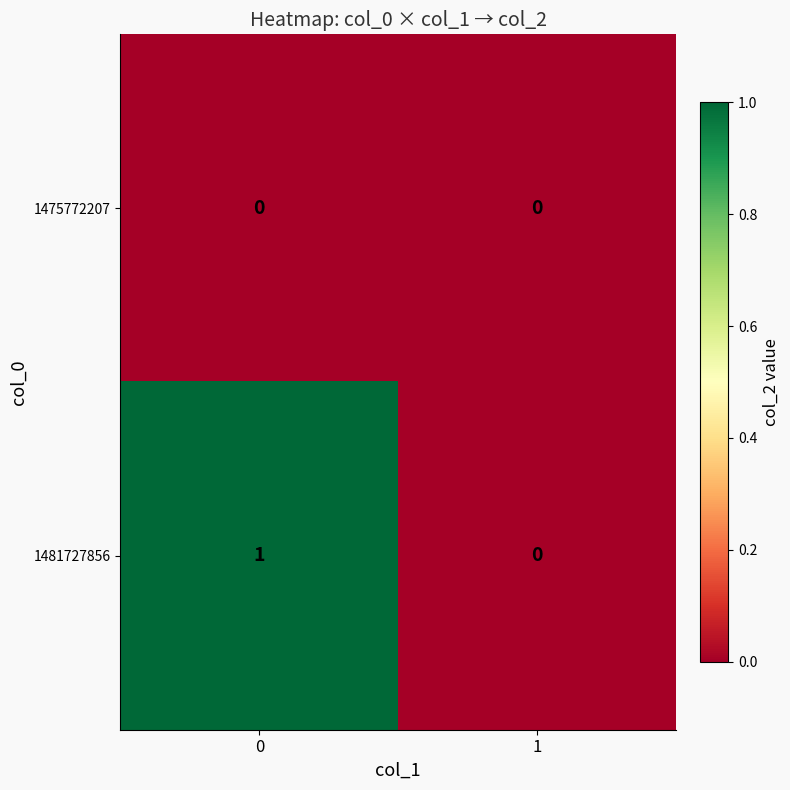

Is it true that 1481727856 equals 0 at 1?

True